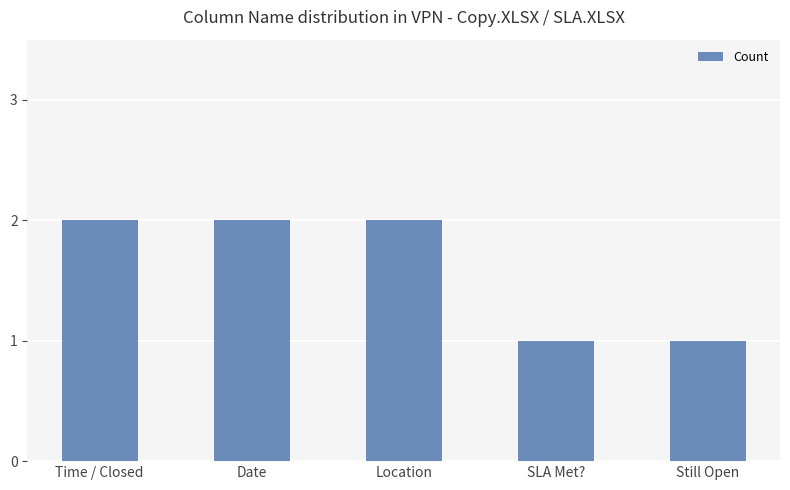

What is the value of the 2nd bar from the left?

2